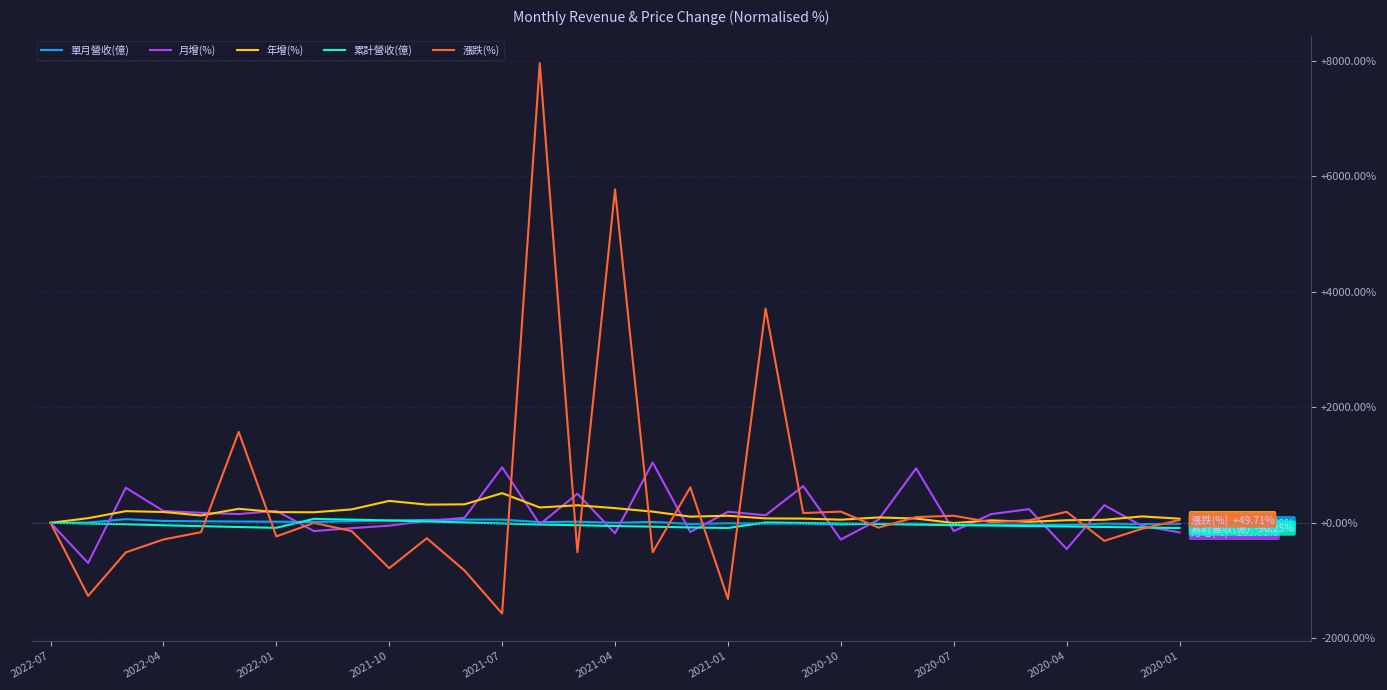

What is the smallest value displayed?

-1570.8